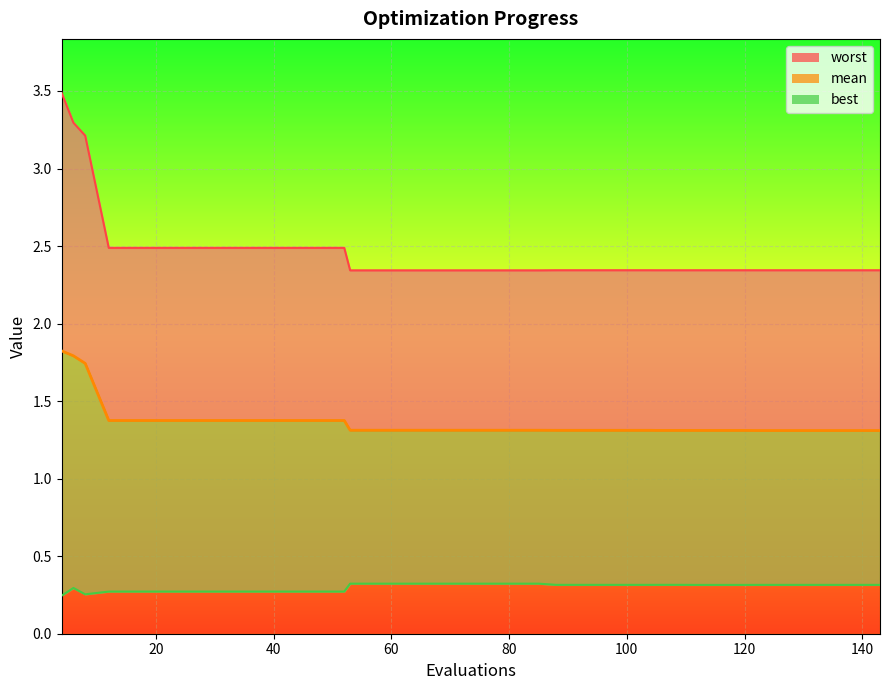

Reading left to right, extract all data points from this chart.

mean: 4=1.8	6=1.8	8=1.7	12=1.4	16=1.4	20=1.4	24=1.4	28=1.4	32=1.4	36=1.4	40=1.4	44=1.4	48=1.4	52=1.4	53=1.3	57=1.3	61=1.3	65=1.3	69=1.3	73=1.3	77=1.3	81=1.3	85=1.3	88=1.3	92=1.3	96=1.3	100=1.3	104=1.3	105=1.3	109=1.3	112=1.3	116=1.3	120=1.3	122=1.3	126=1.3	130=1.3	134=1.3	138=1.3	142=1.3	143=1.3
best: 4=0.2	6=0.3	8=0.3	12=0.3	16=0.3	20=0.3	24=0.3	28=0.3	32=0.3	36=0.3	40=0.3	44=0.3	48=0.3	52=0.3	53=0.3	57=0.3	61=0.3	65=0.3	69=0.3	73=0.3	77=0.3	81=0.3	85=0.3	88=0.3	92=0.3	96=0.3	100=0.3	104=0.3	105=0.3	109=0.3	112=0.3	116=0.3	120=0.3	122=0.3	126=0.3	130=0.3	134=0.3	138=0.3	142=0.3	143=0.3
worst: 4=3.5	6=3.3	8=3.2	12=2.5	16=2.5	20=2.5	24=2.5	28=2.5	32=2.5	36=2.5	40=2.5	44=2.5	48=2.5	52=2.5	53=2.3	57=2.3	61=2.3	65=2.3	69=2.3	73=2.3	77=2.3	81=2.3	85=2.3	88=2.3	92=2.3	96=2.3	100=2.3	104=2.3	105=2.3	109=2.3	112=2.3	116=2.3	120=2.3	122=2.3	126=2.3	130=2.3	134=2.3	138=2.3	142=2.3	143=2.3